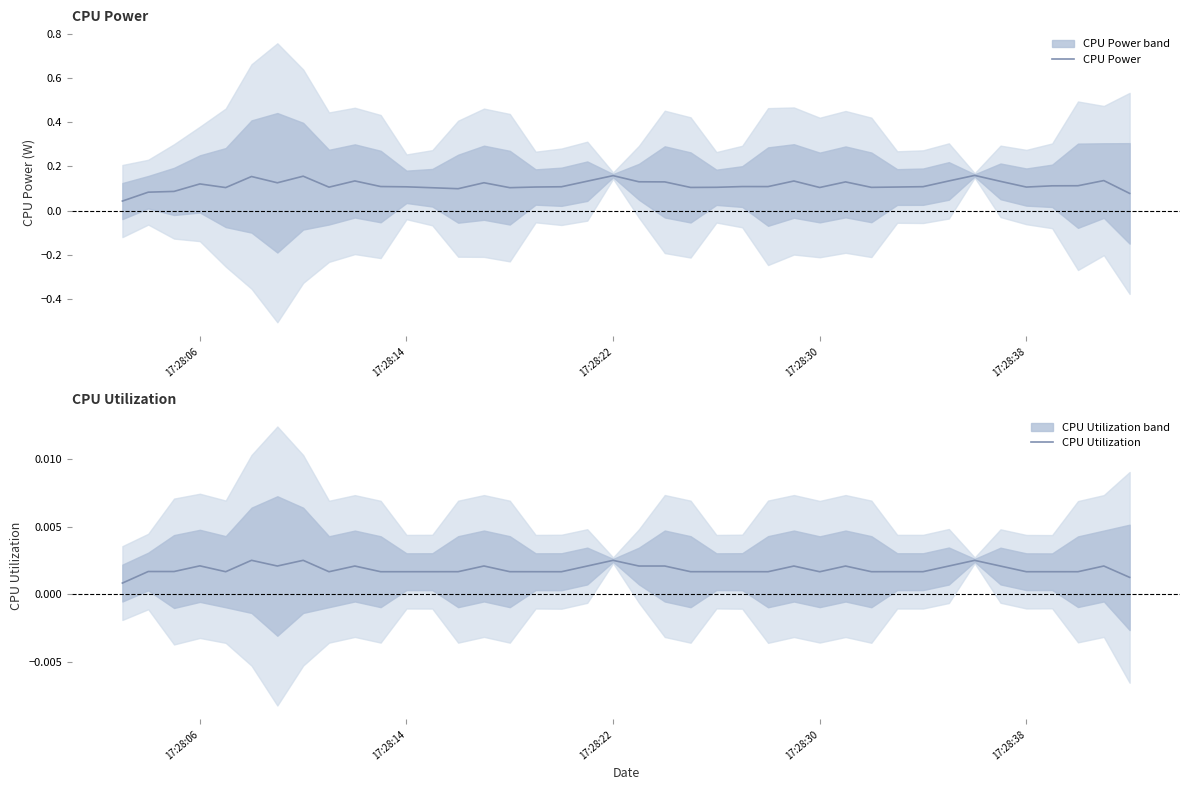

Is this an area chart (filled region under the line)?

No